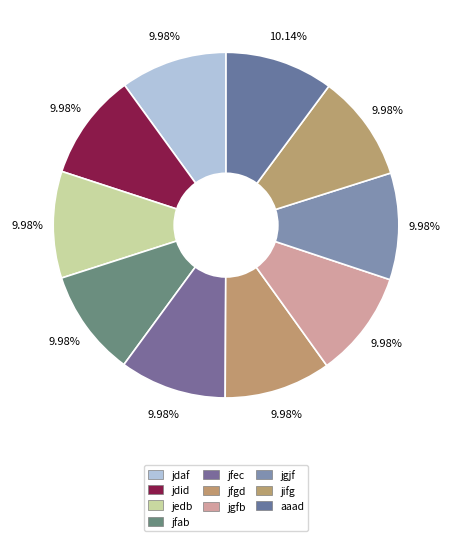

To the nearest percent, what is the combined percentage of jfab and jedb?

20%